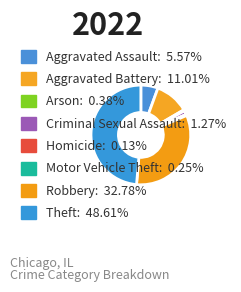

What is the total percentage of Arson and Aggravated Assault?

5.9%